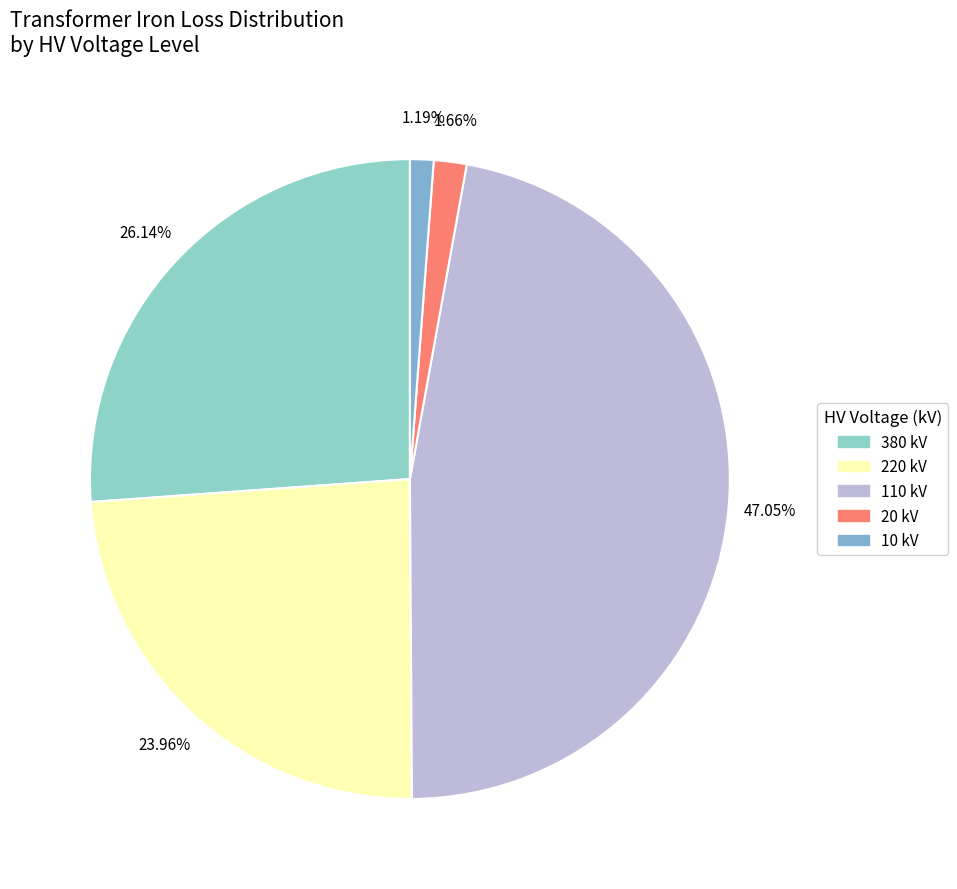

Which category has the biggest portion of the pie?

110 kV